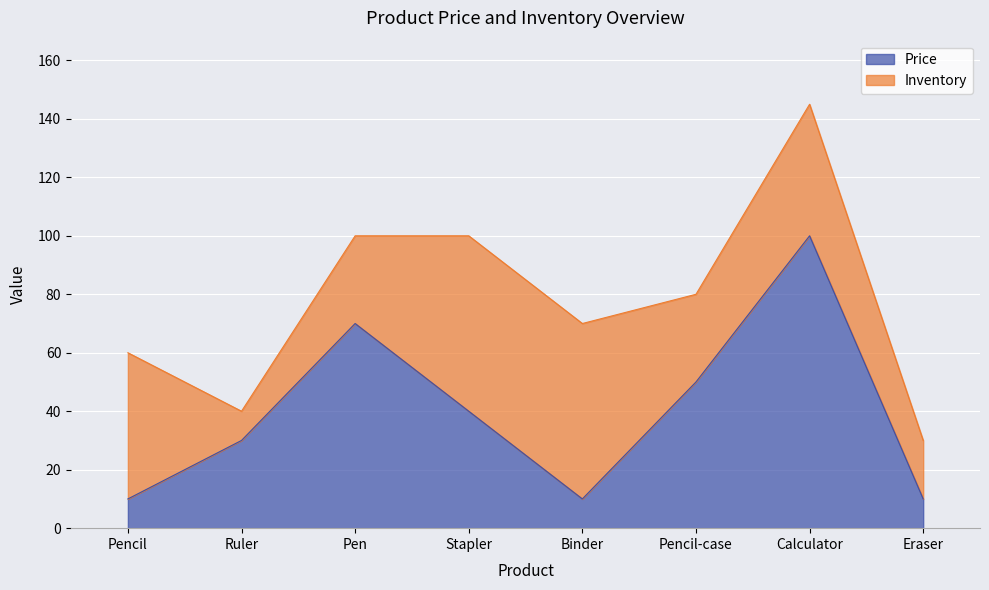

Rank the categories by value from lowest to highest.

Pencil, Binder, Eraser, Ruler, Stapler, Pencil-case, Pen, Calculator